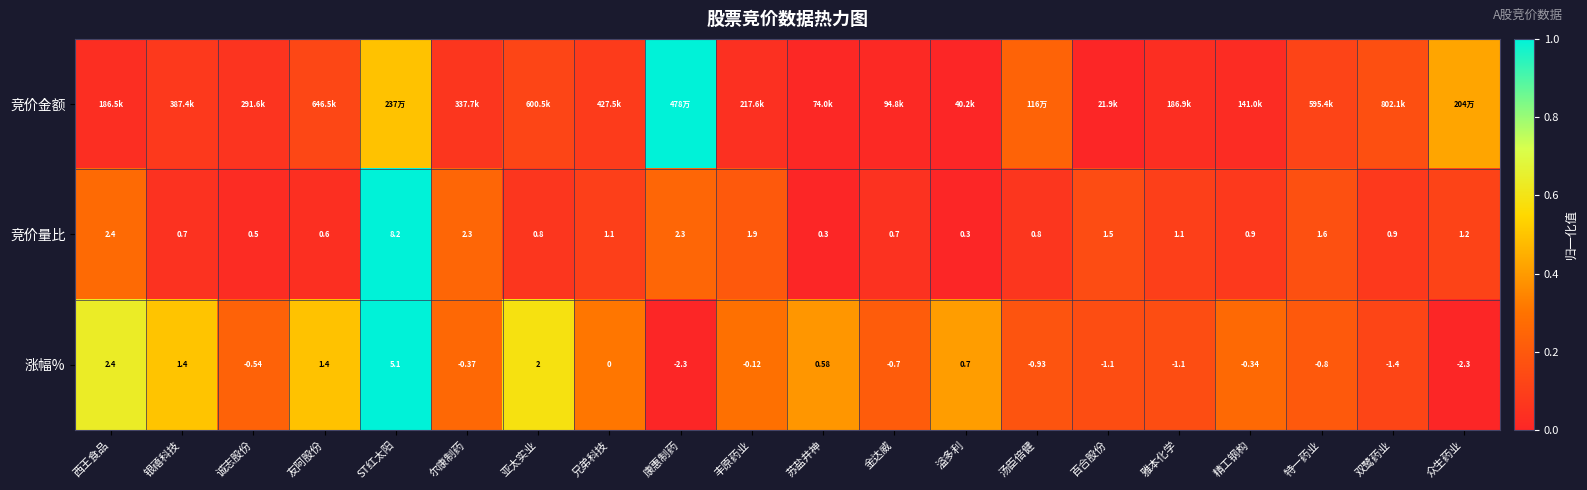

Which label corresponds to the smallest value in the chart?

百合股份